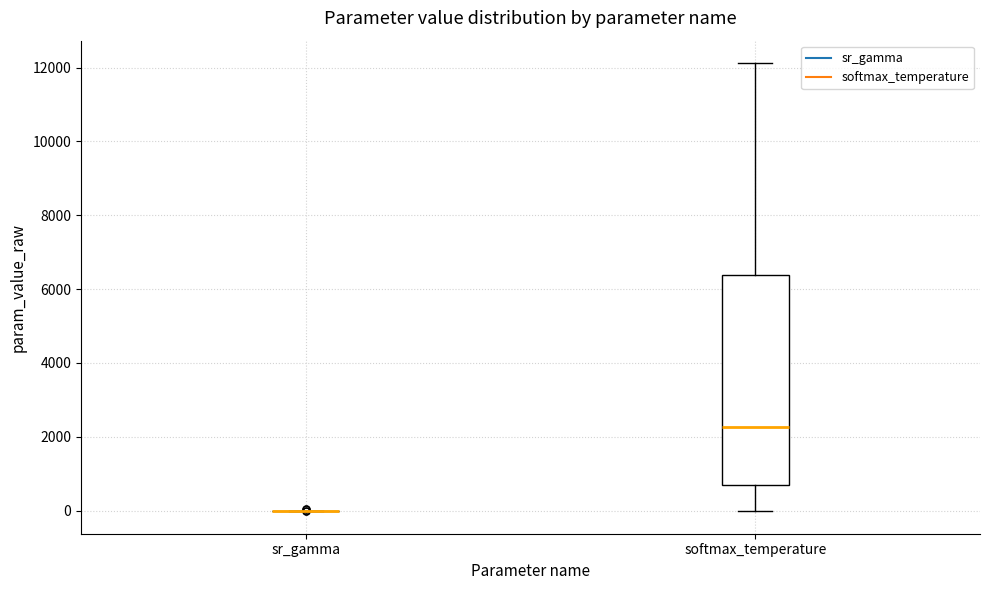

Reading left to right, read every box against the y-axis: the position of its median line, the range the box covers, and the ends of its whiskers. The values are not printed on the chart, so give them approximately, as read against the axis.

sr_gamma: box collapsed to a line at 0, whiskers 0 to 0
softmax_temperature: median 2200, box 600 to 6400, whiskers 0 to 12200